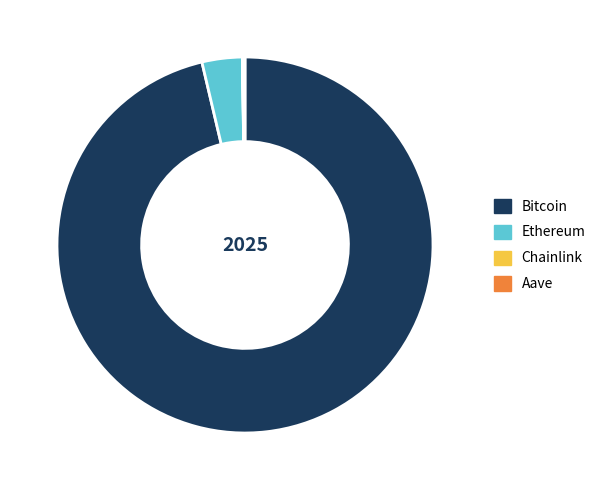

Between Bitcoin and Ethereum, which is larger?

Bitcoin